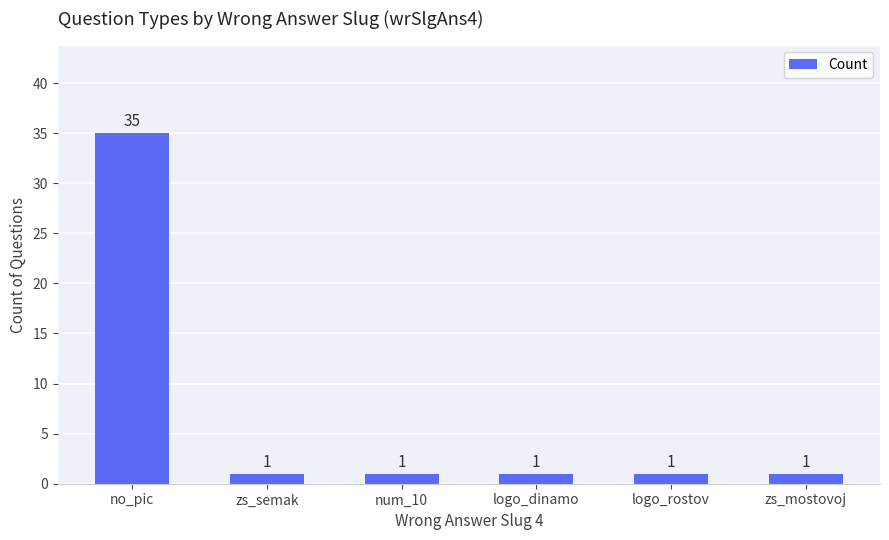

What is the sum of the values at zs_mostovoj and no_pic?

36